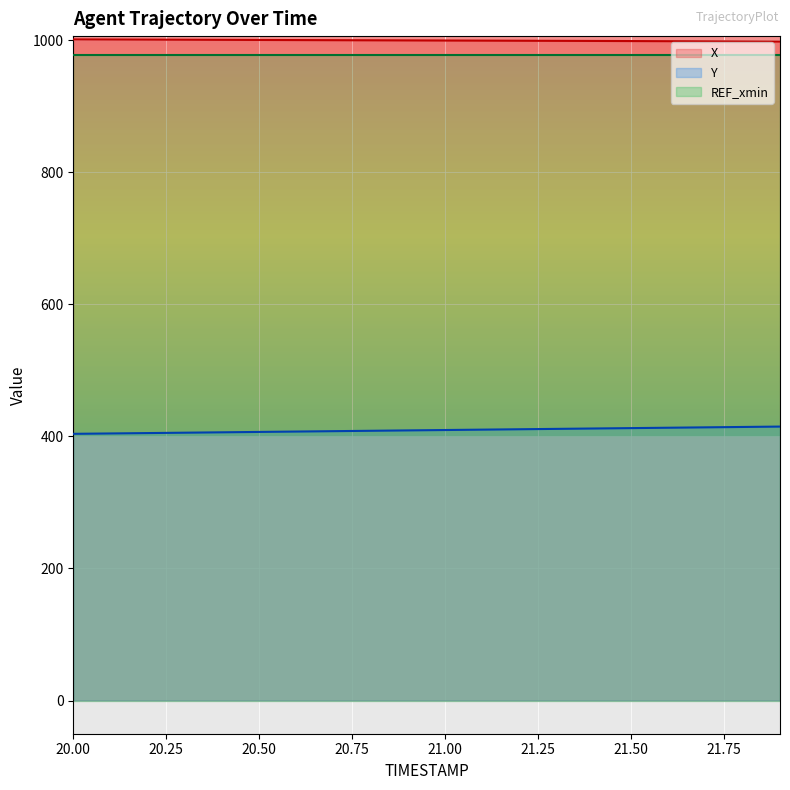

At how many categories does at least one series exceed 818?

20